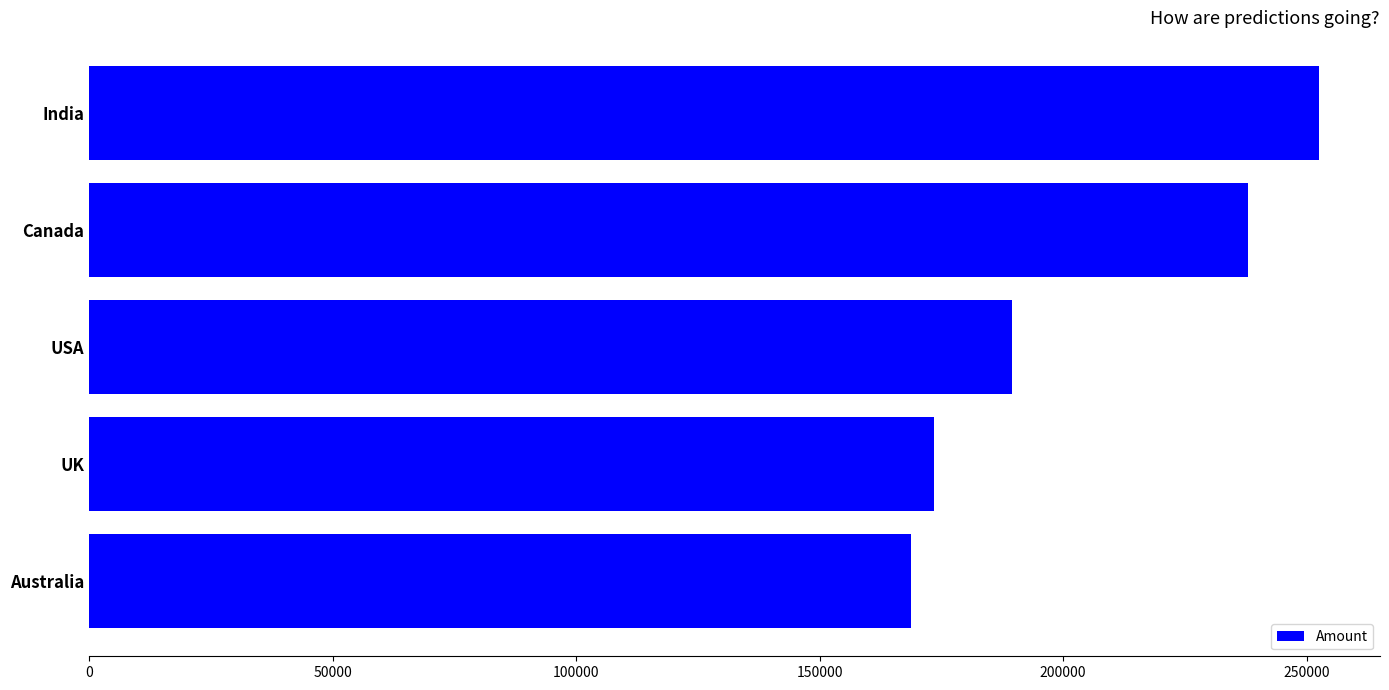

Reading top to bottom, list all the values displayed in this chart.

252469	237944	189434	173530	168679